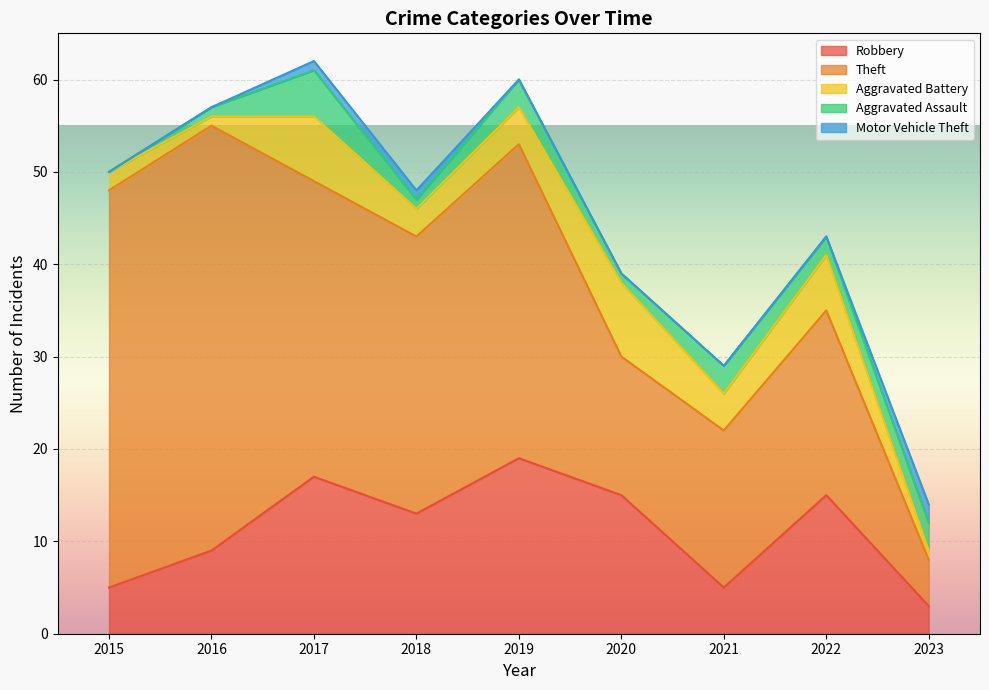

List the labels in order of Theft value, smallest first.

2023, 2020, 2021, 2022, 2018, 2017, 2019, 2015, 2016